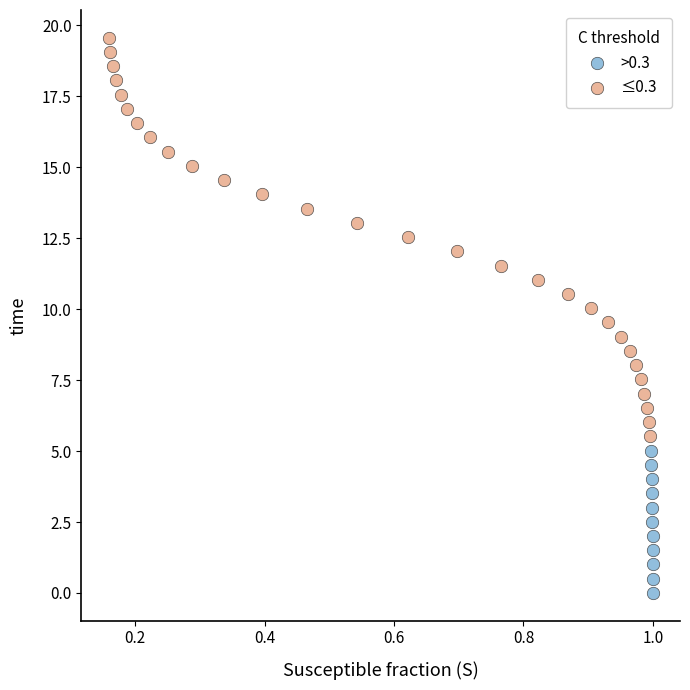

Which series has the widest spread of Y values?

≤0.3